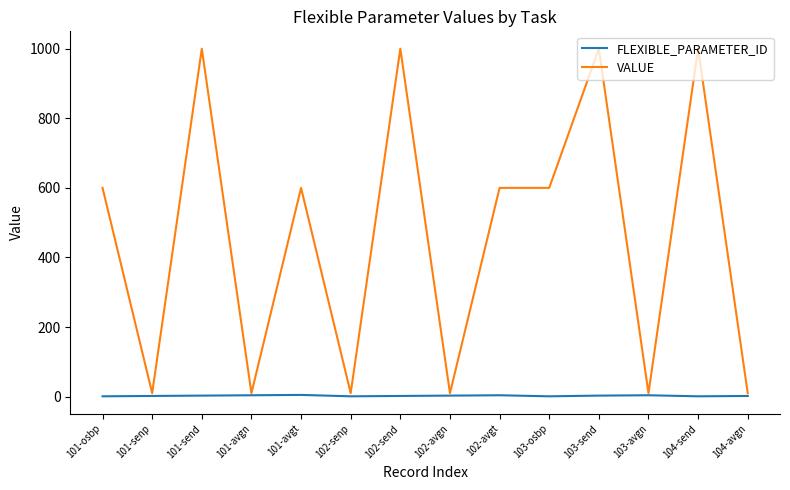

What is the highest value of the VALUE series?

1000